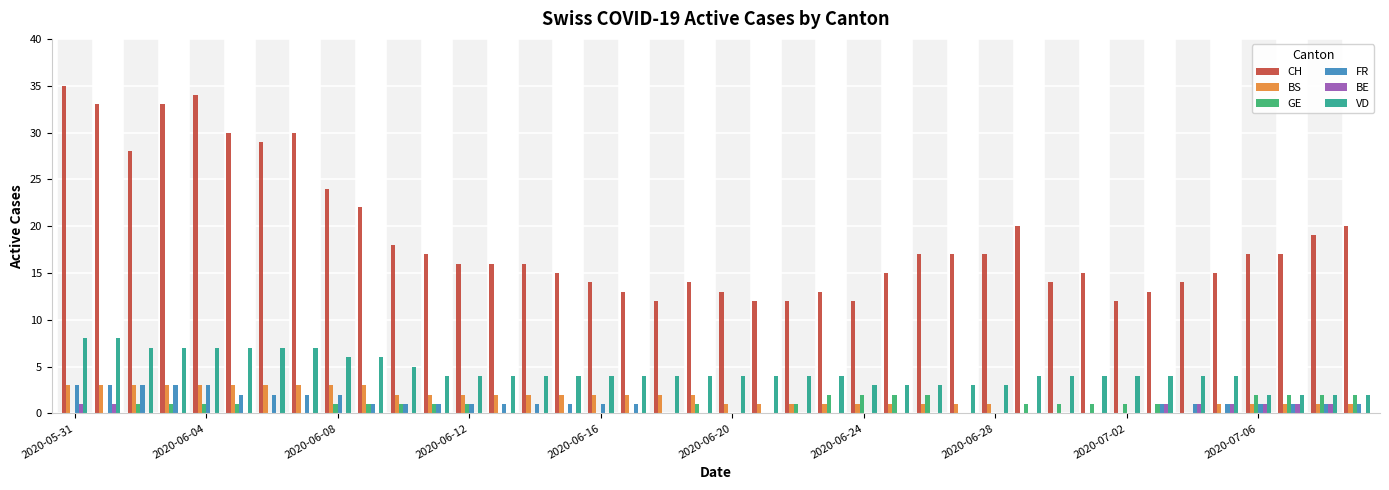

What is the sum of all FR values?

39